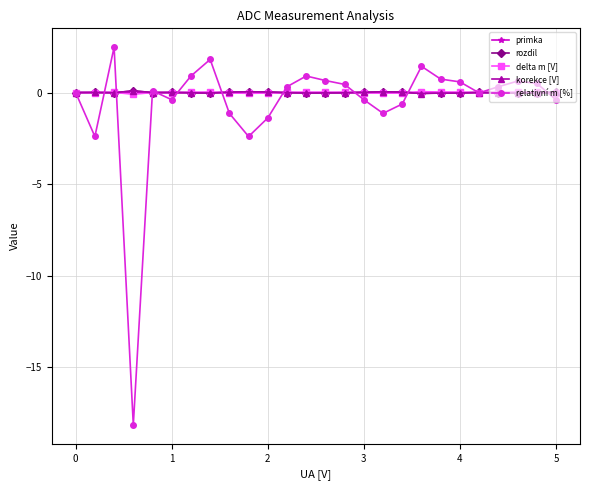

Which series has the largest range (max minus min)?

relativní m [%]